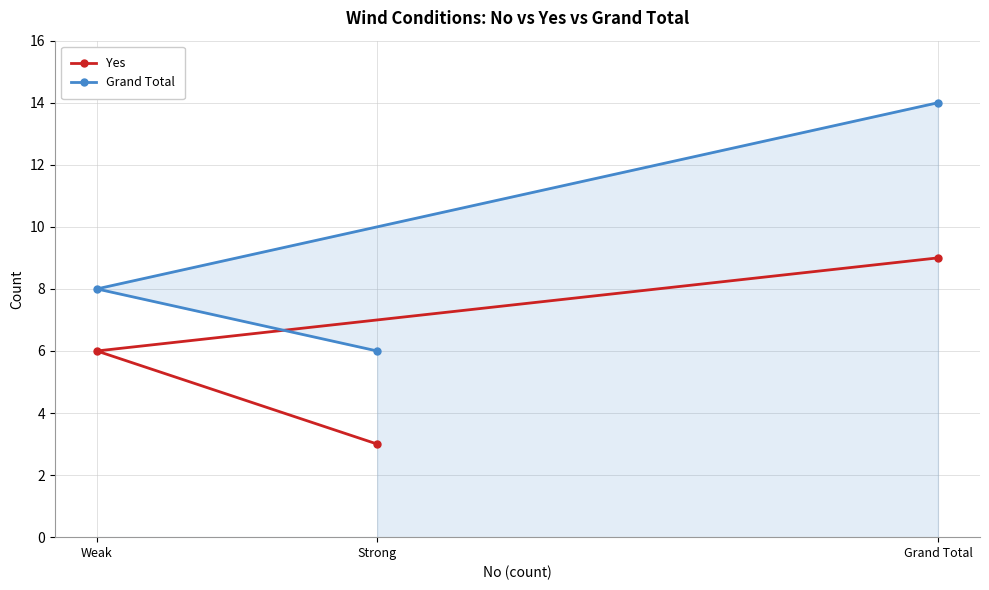

True or false: Grand Total has a value of 23 at Grand Total.

False